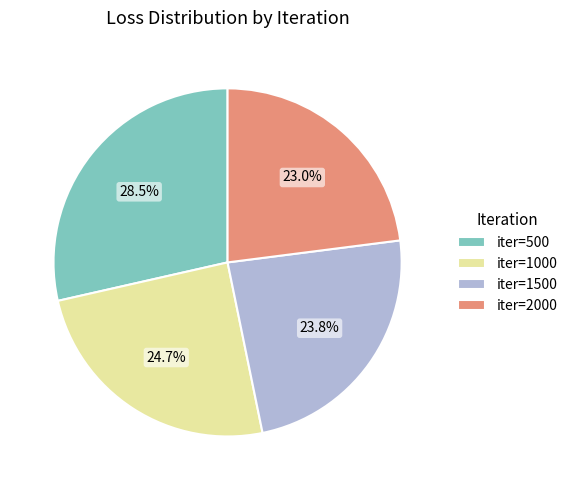

Approximately how many times larger is the value at iter=1000 compared to iter=500?

0.9